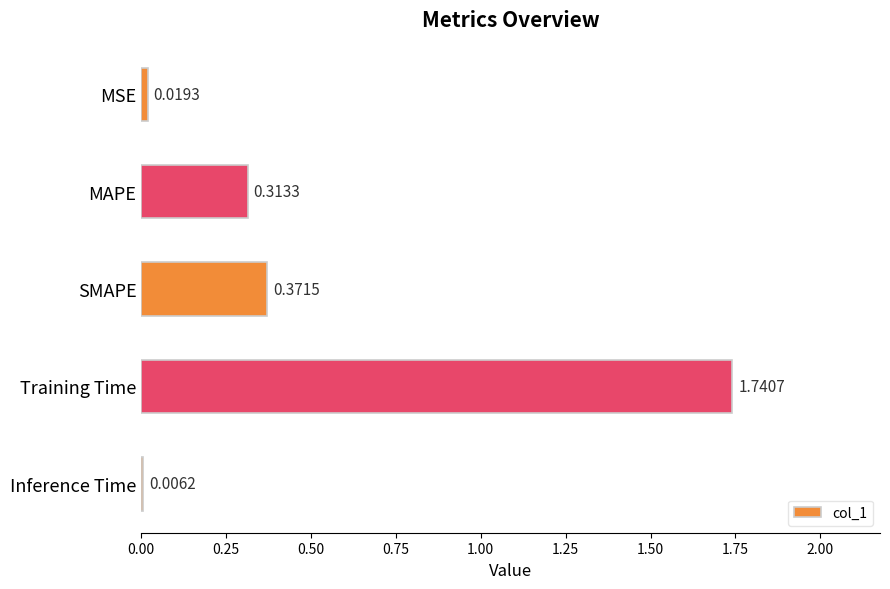

Which has a higher value, Training Time or MSE?

Training Time